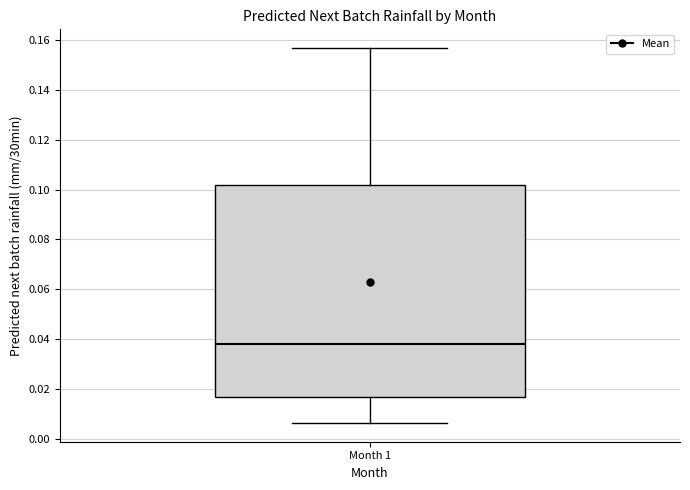

Transcribe this box plot: give where the median line is, the range the box spans, and where the two whiskers end, as read against the y-axis. The values are not printed on the chart, so give them approximately, as read against the axis.

median 0.038, box 0.016 to 0.102, whiskers 0.006 to 0.156